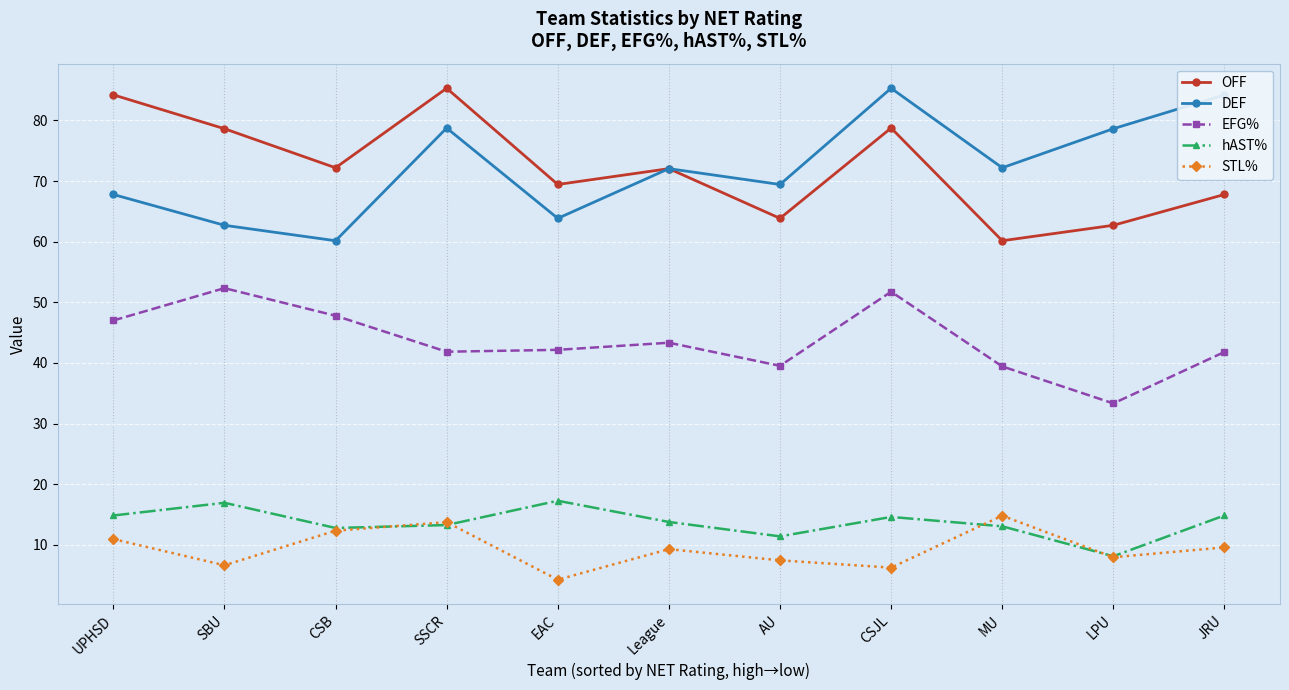

What is the difference between the highest and lowest values at CSB?

59.9